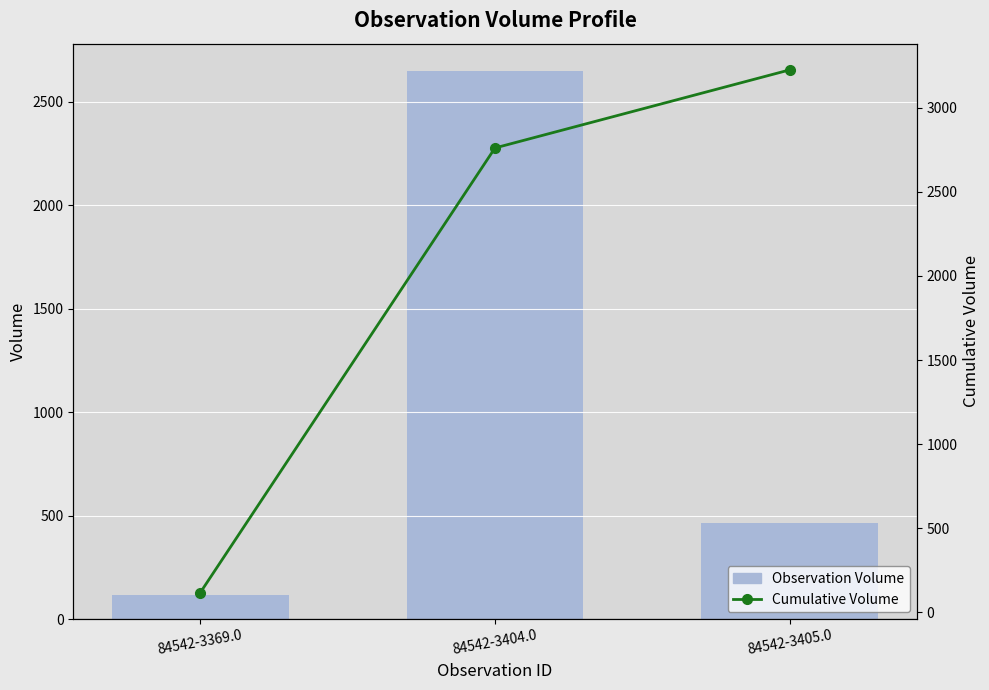

What is the sum of the Cumulative Volume values at 84542-3404.0 and 84542-3405.0?

5989